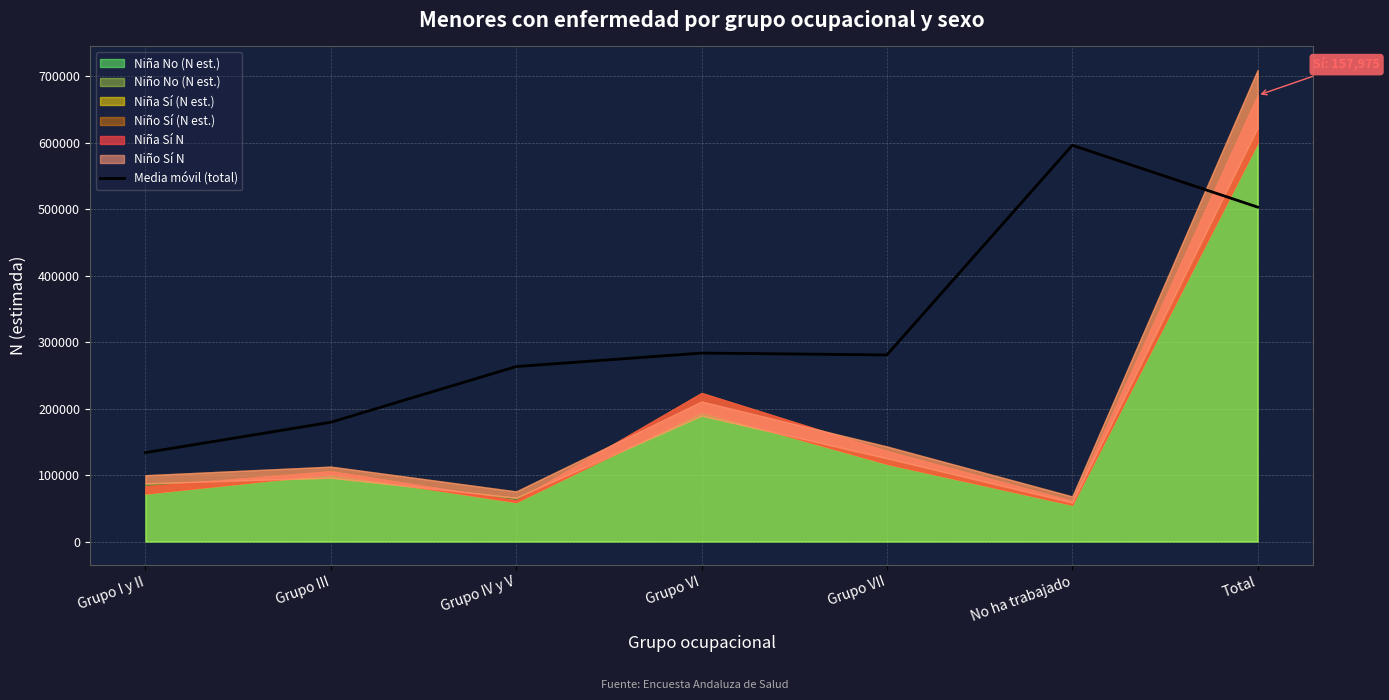

Rank the categories by value from lowest to highest.

Grupo I y II, Grupo III, Grupo IV y V, Grupo VII, Grupo VI, Total, No ha trabajado